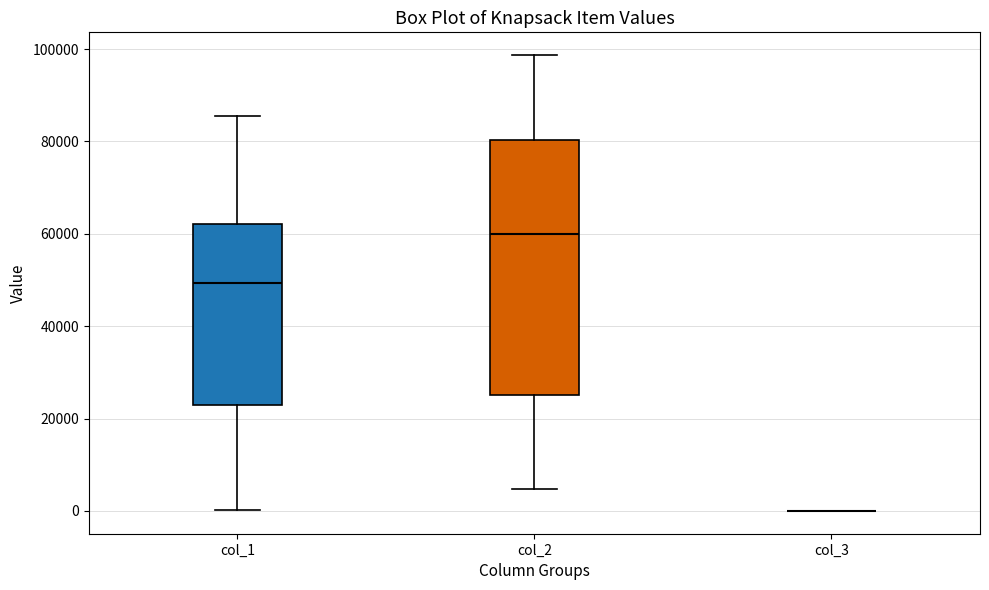

Reading left to right, read every box against the y-axis: the position of its median line, the range the box covers, and the ends of its whiskers. The values are not printed on the chart, so give them approximately, as read against the axis.

col_1: median 50000, box 22000 to 62000, whiskers 0 to 86000
col_2: median 60000, box 26000 to 80000, whiskers 4000 to 98000
col_3: box collapsed to a line at 0, whiskers 0 to 0